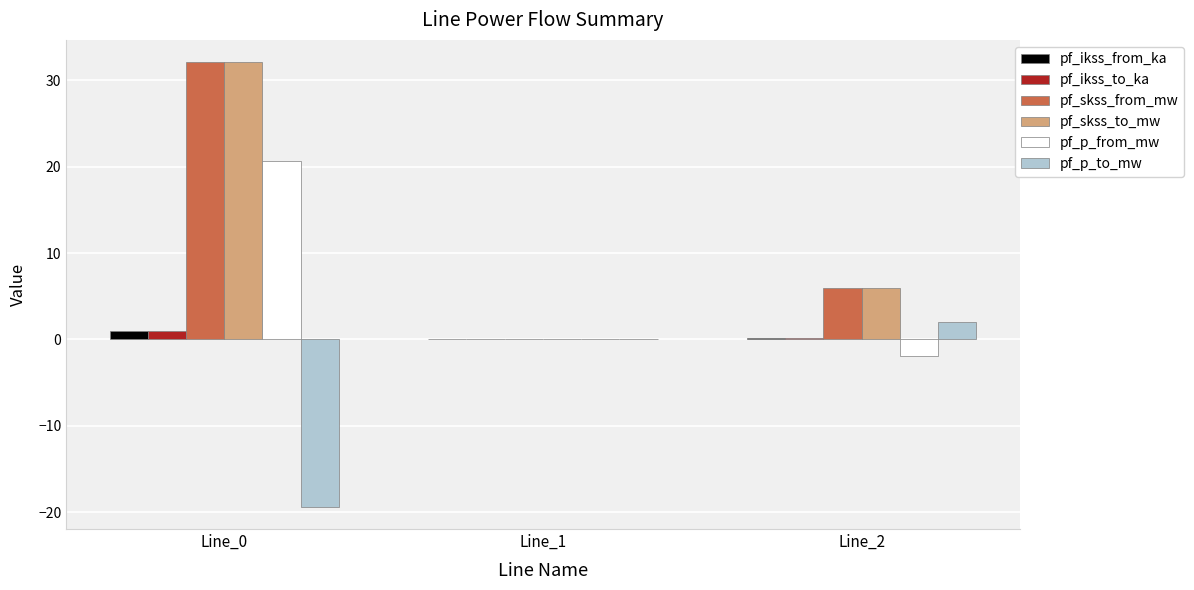

Is the value of pf_ikss_to_ka at Line_0 greater than the value of pf_skss_to_mw at Line_2?

No